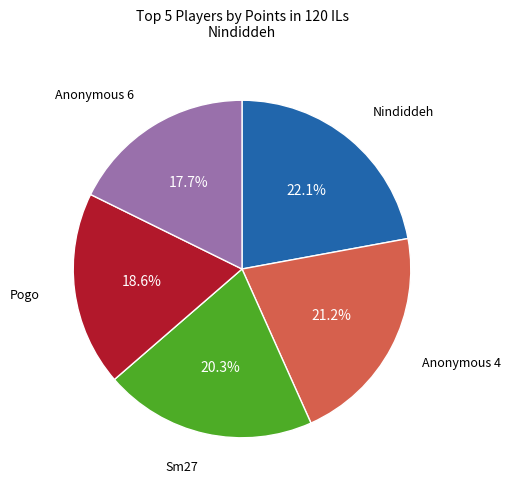

Does any single category account for the majority?

No